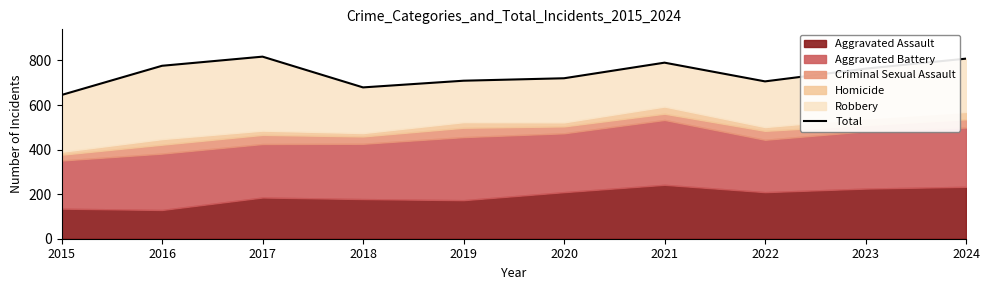

Rank the categories by value from highest to lowest.

2017, 2024, 2021, 2016, 2023, 2020, 2019, 2022, 2018, 2015